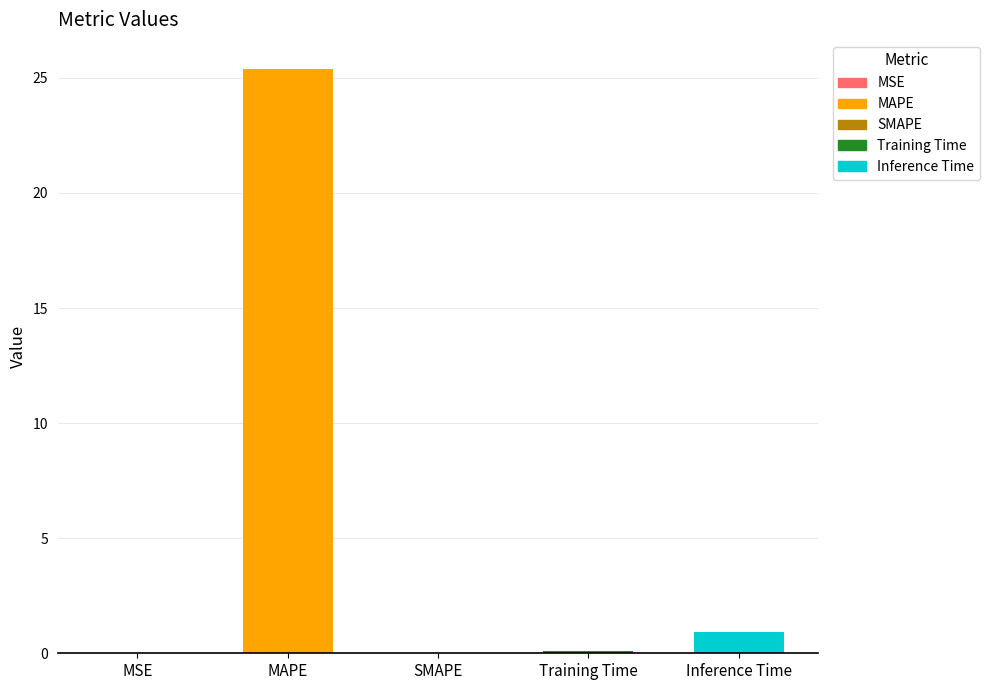

The value at MAPE is 25.4. True or false?

True